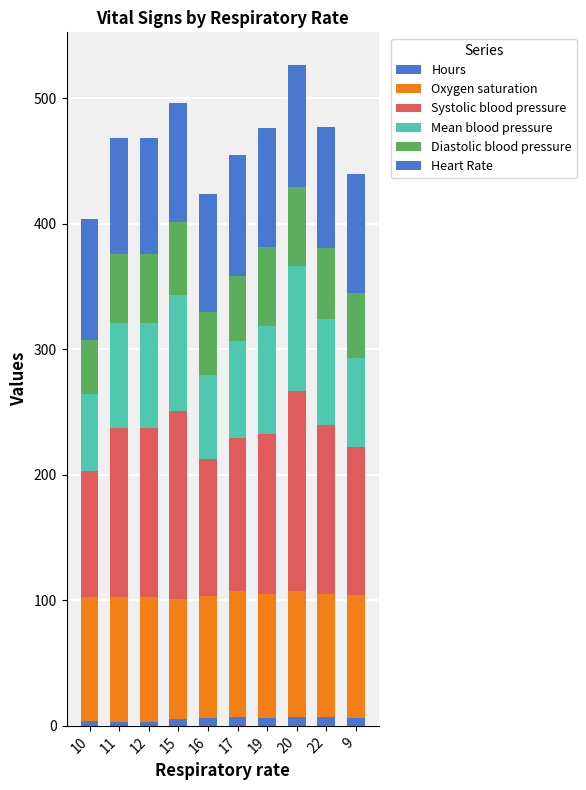

Rank the series at 17 from highest to lowest value.

Systolic blood pressure, Oxygen saturation, Heart Rate, Mean blood pressure, Diastolic blood pressure, Hours